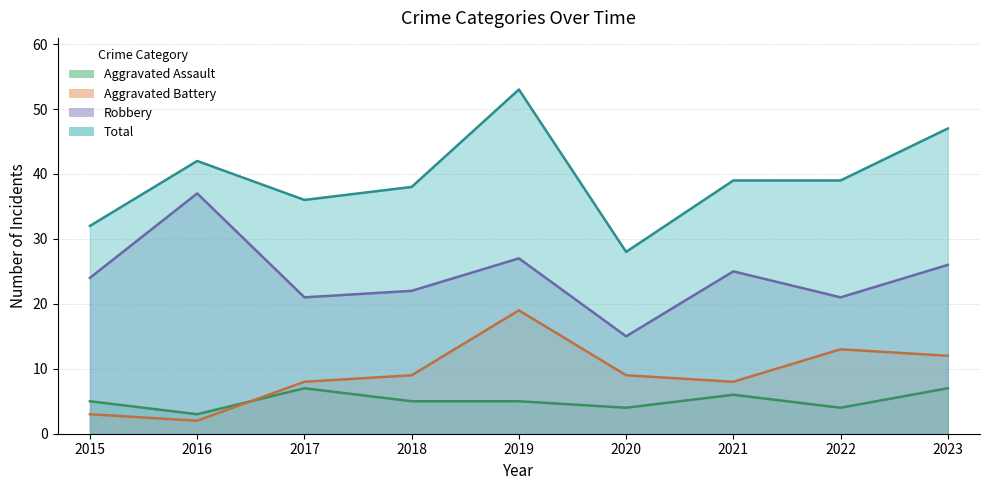

Rank the series at 2019 from highest to lowest value.

Total, Robbery, Aggravated Battery, Aggravated Assault